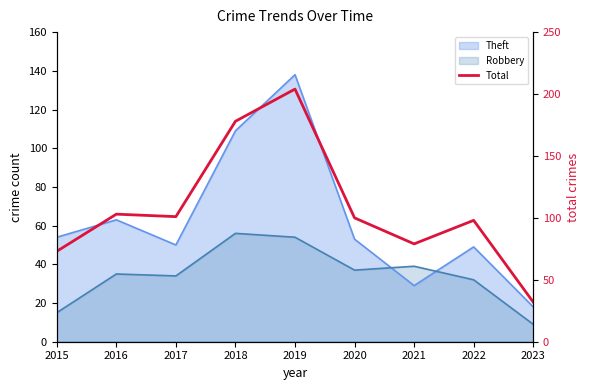

The chart shows a value of 343 at 2019. True or false?

False